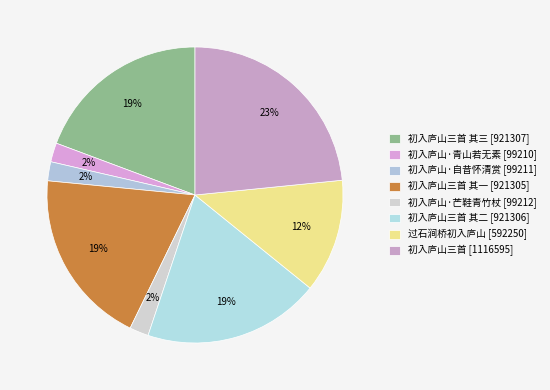

Count the number of slices in the pie.

8